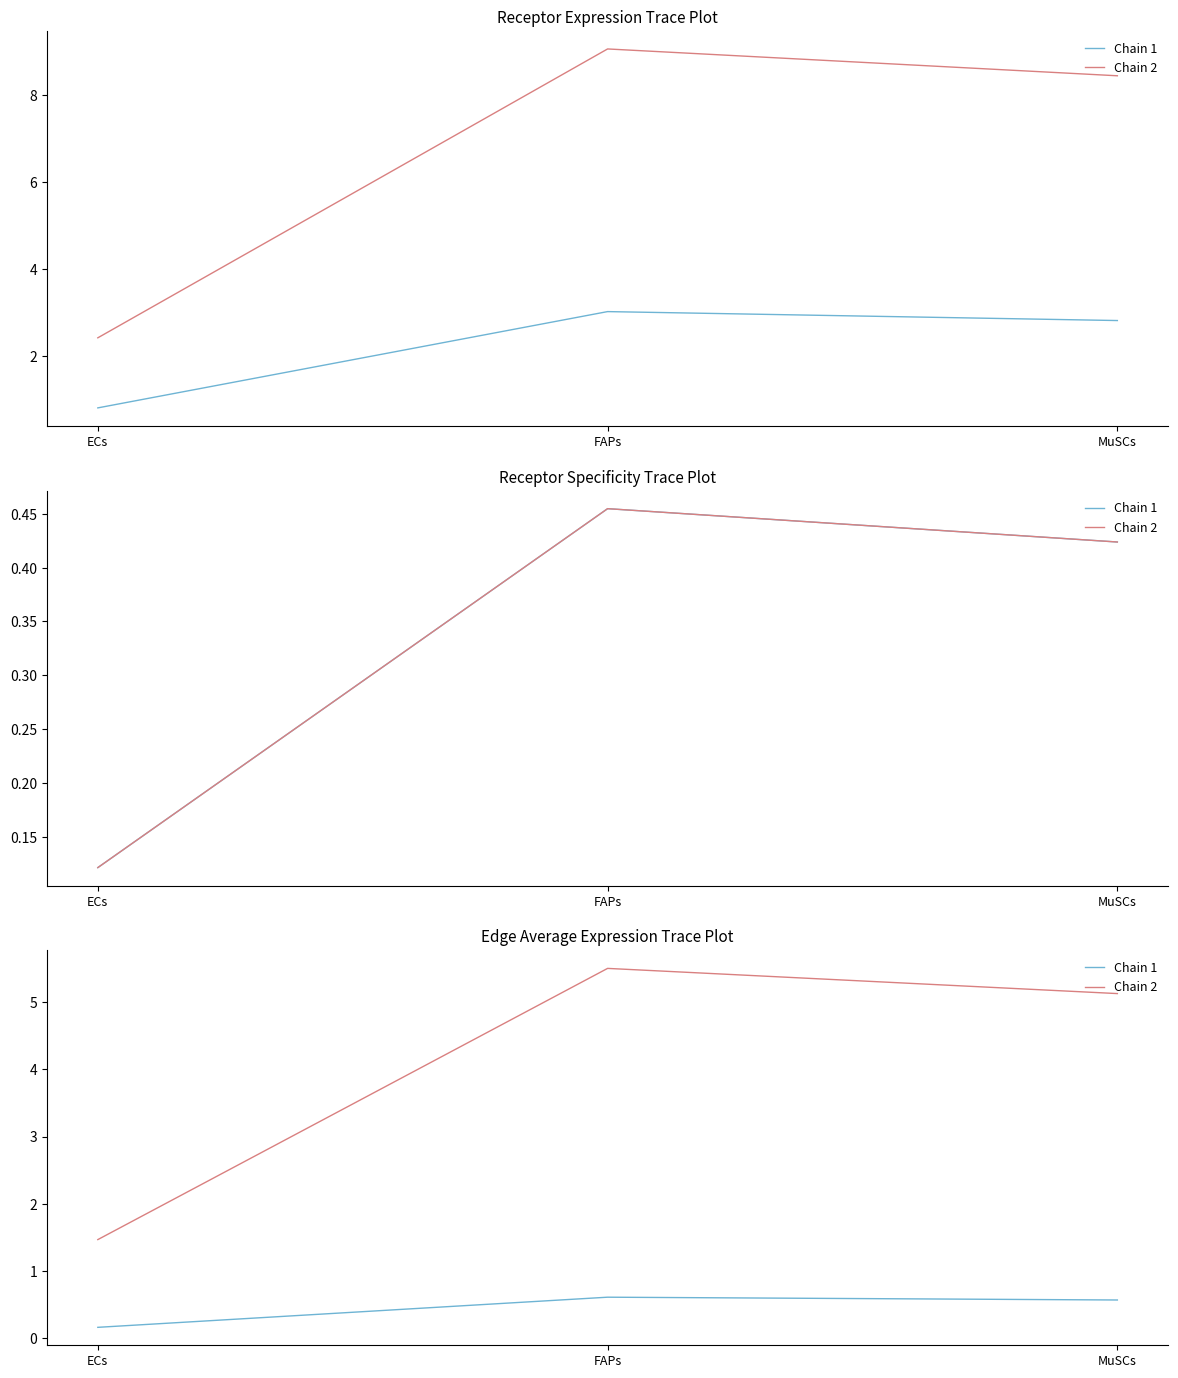

How many lines are shown in the chart?

2